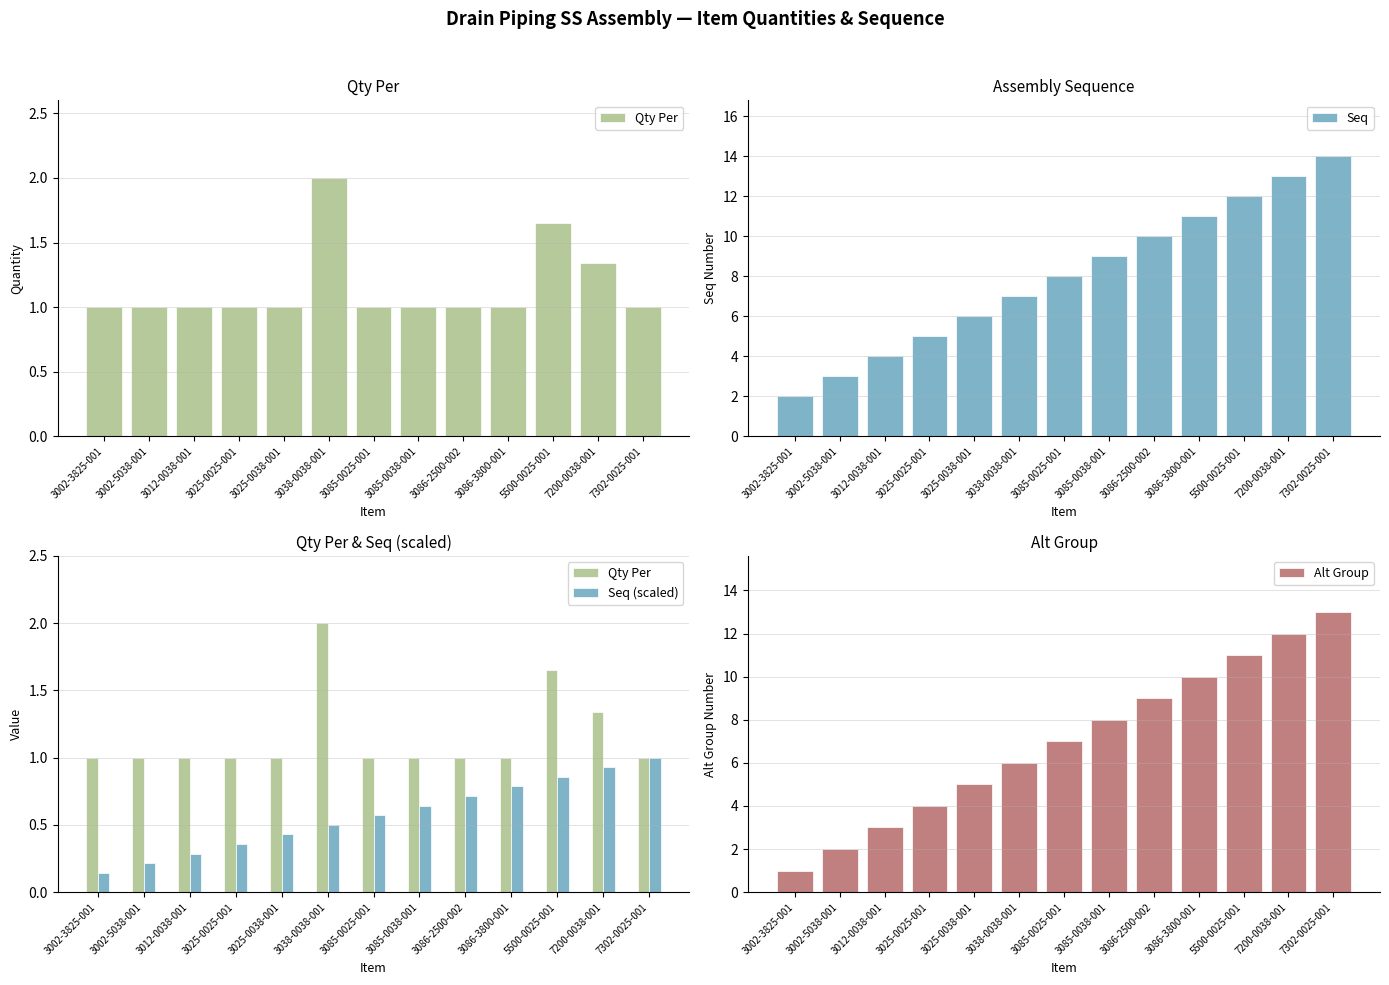

At which label is Seq (scaled) closest to 0?

3002-3825-001